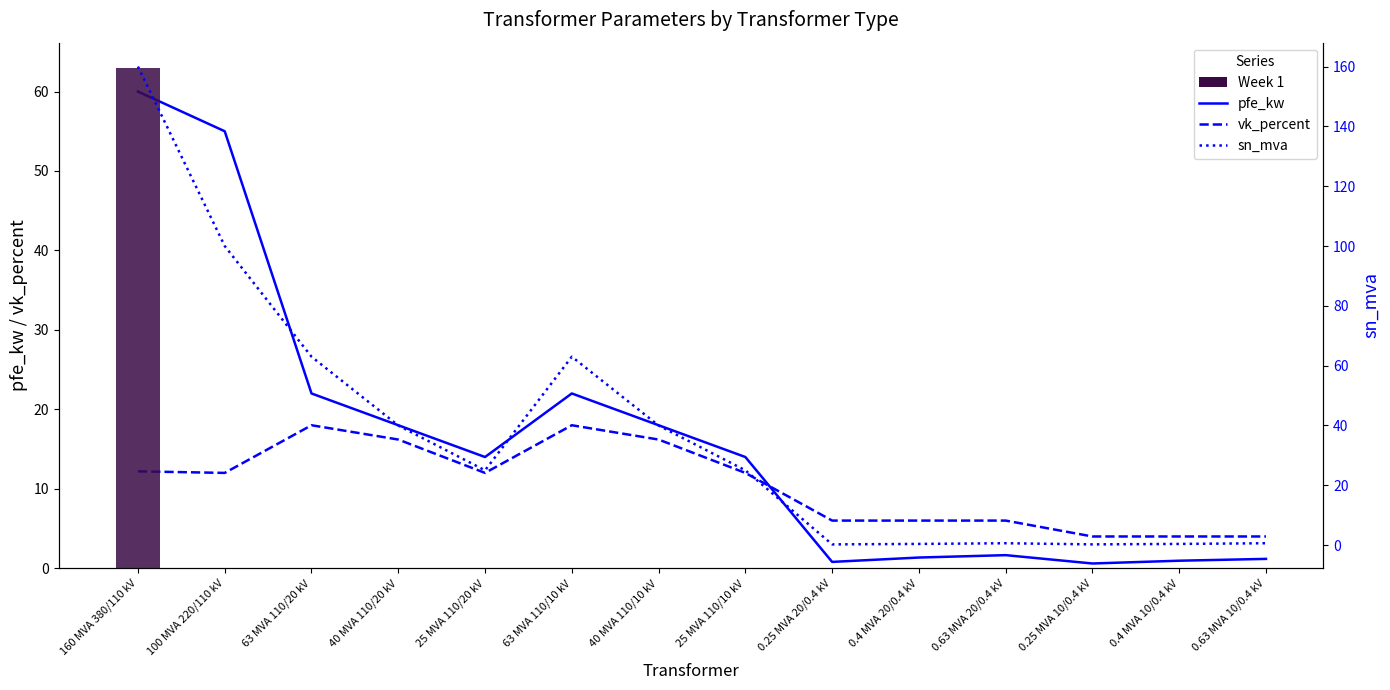

Are the bars horizontal?

No